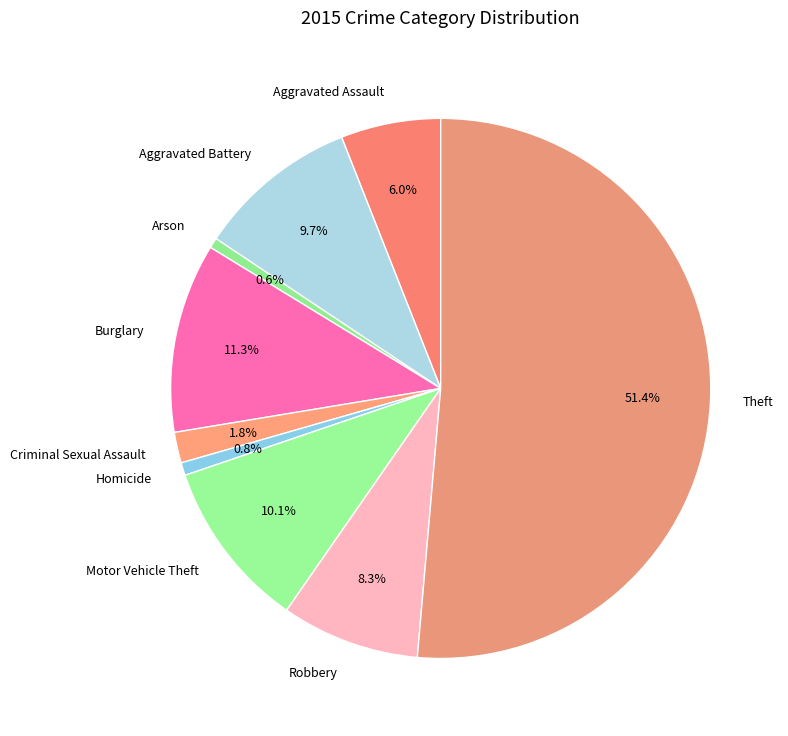

Which category has the biggest portion of the pie?

Theft